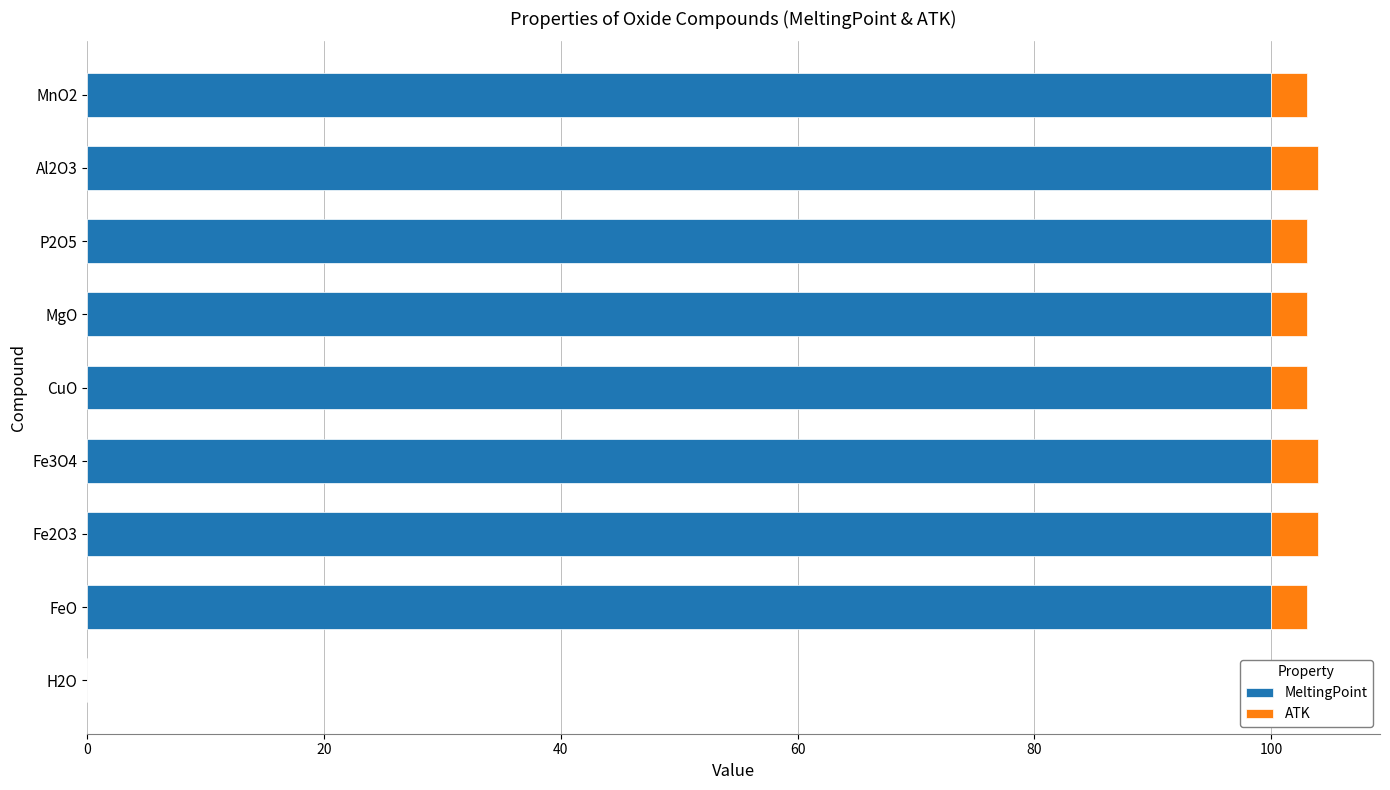

What is the sum of all MeltingPoint values?

800